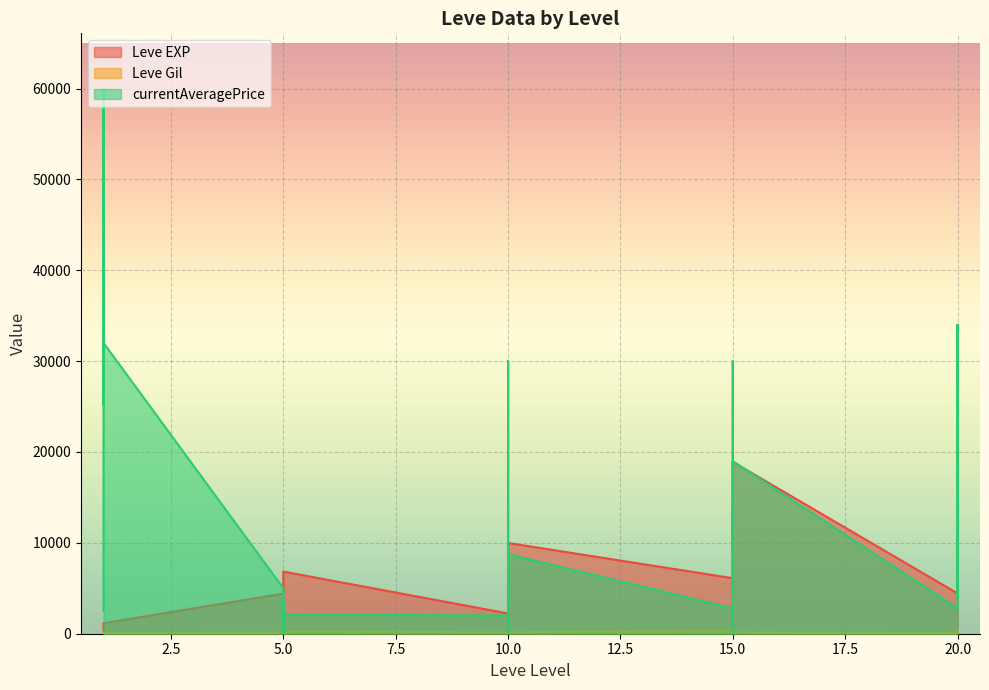

True or false: Leve EXP has more than 1 interior local peaks.

True